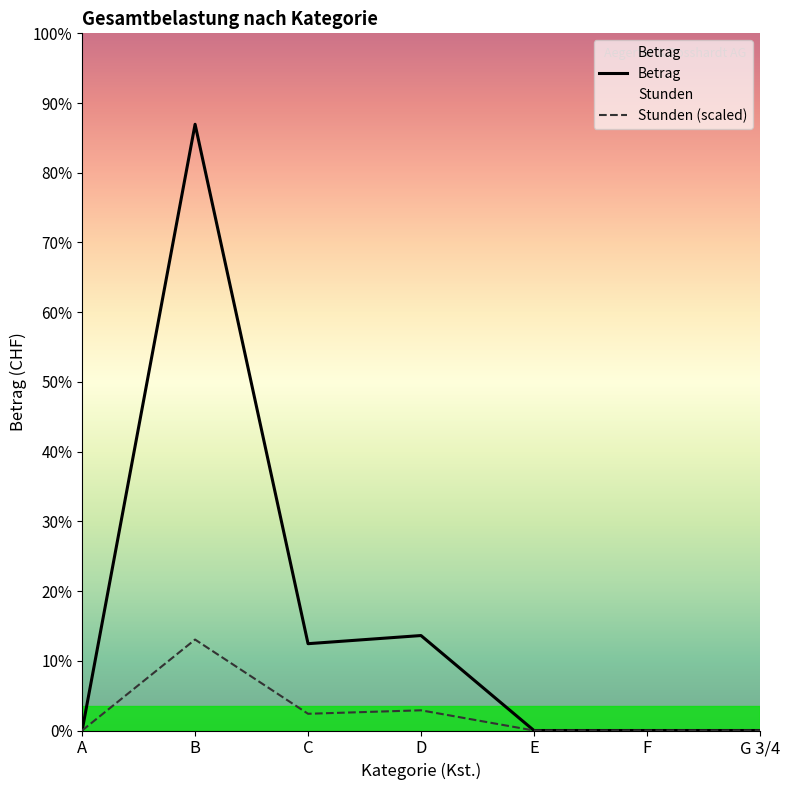

What is the label of the 6th point from the right?

B